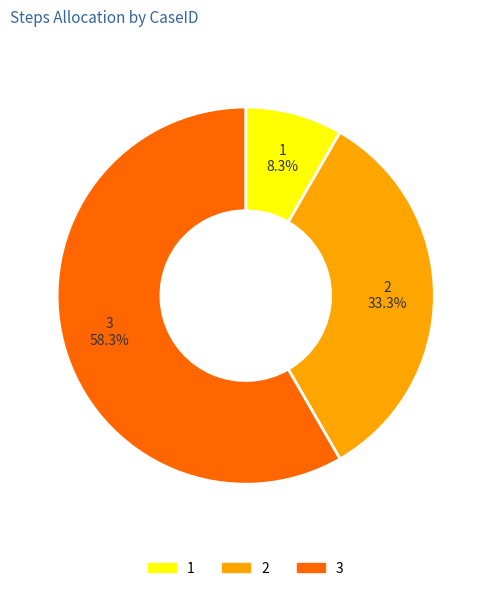

Which has a higher value, 1 or 2?

2